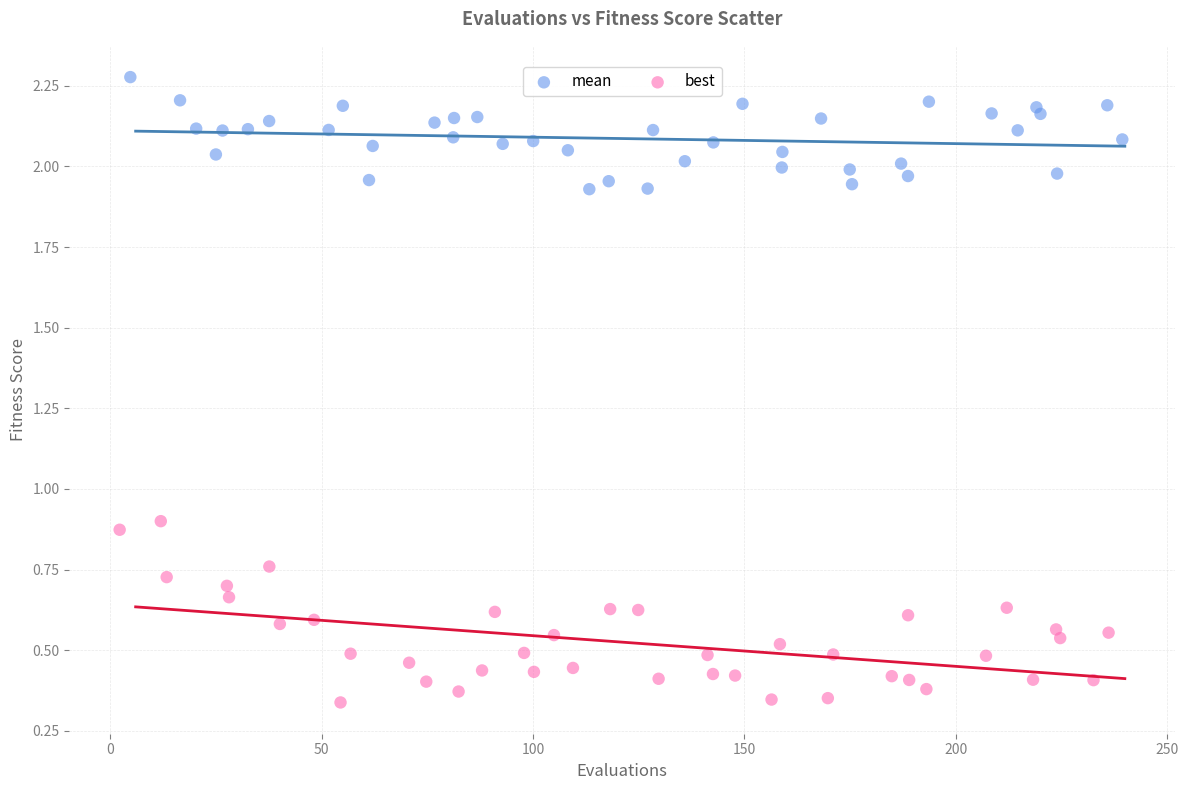

Which series has the widest spread of Y values?

best